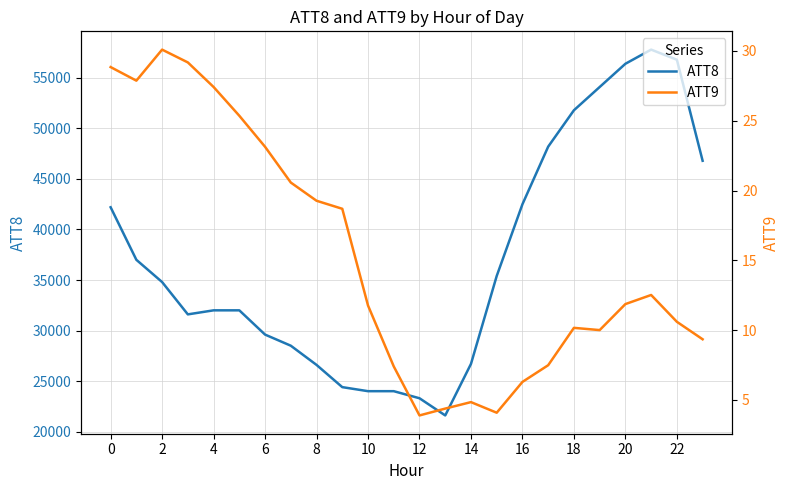

Which series has the largest total across all categories?

ATT8